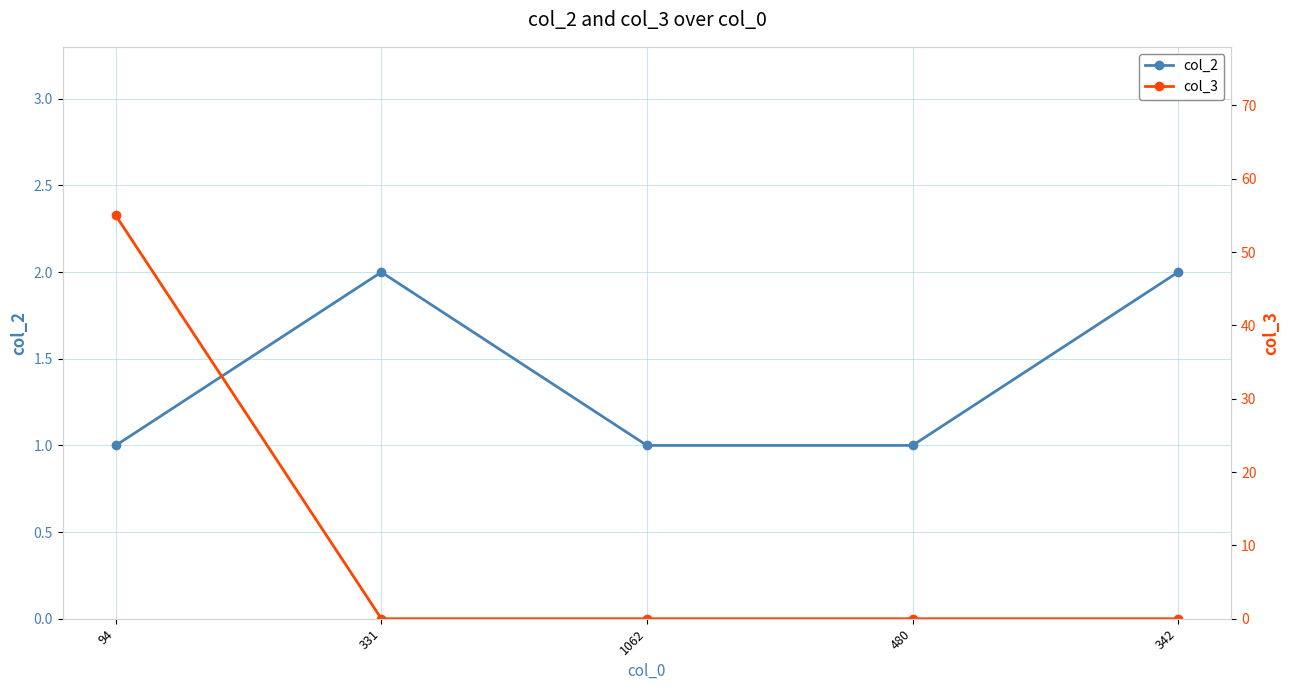

At how many categories does at least one series exceed 13?

1